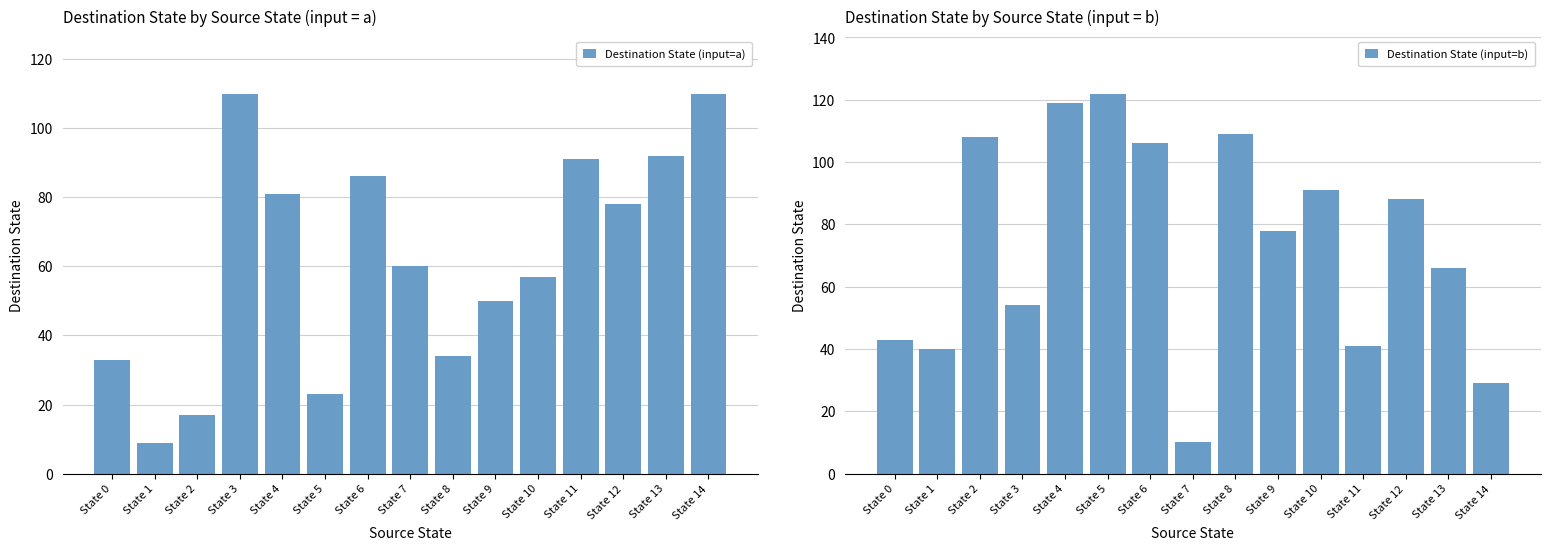

Is it true that Destination State (input=b) equals 47 at State 9?

False